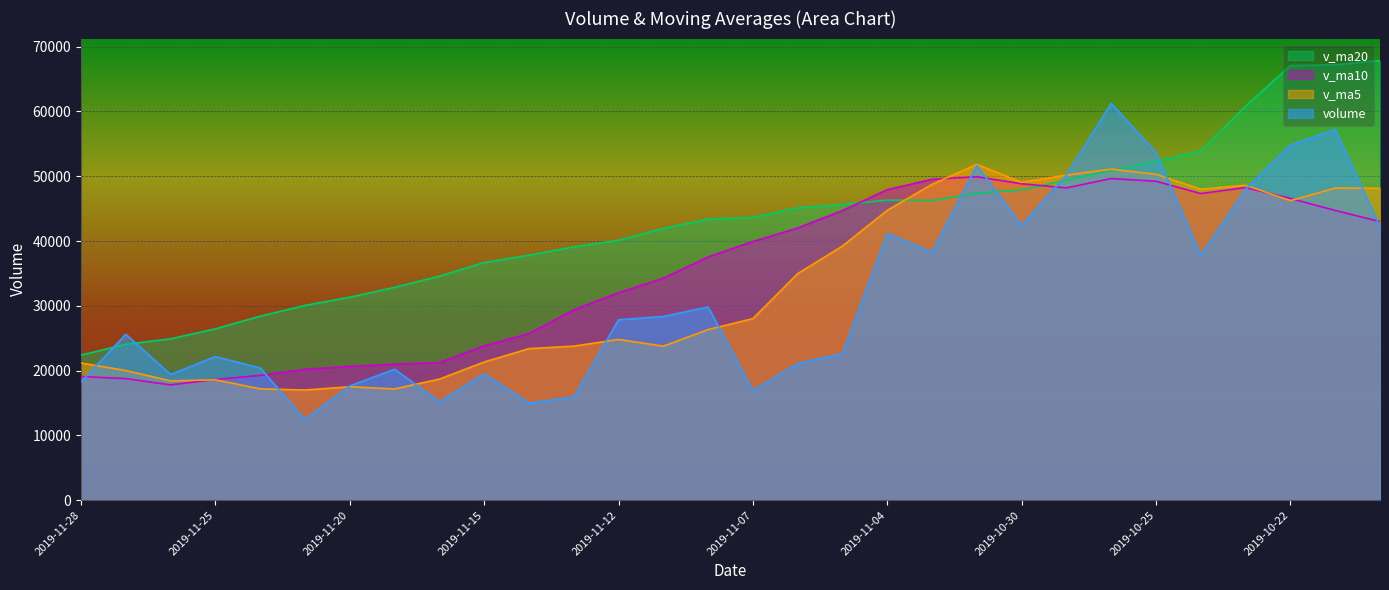

What is the value of the v_ma20 point at the 4th from the left?

26445.8